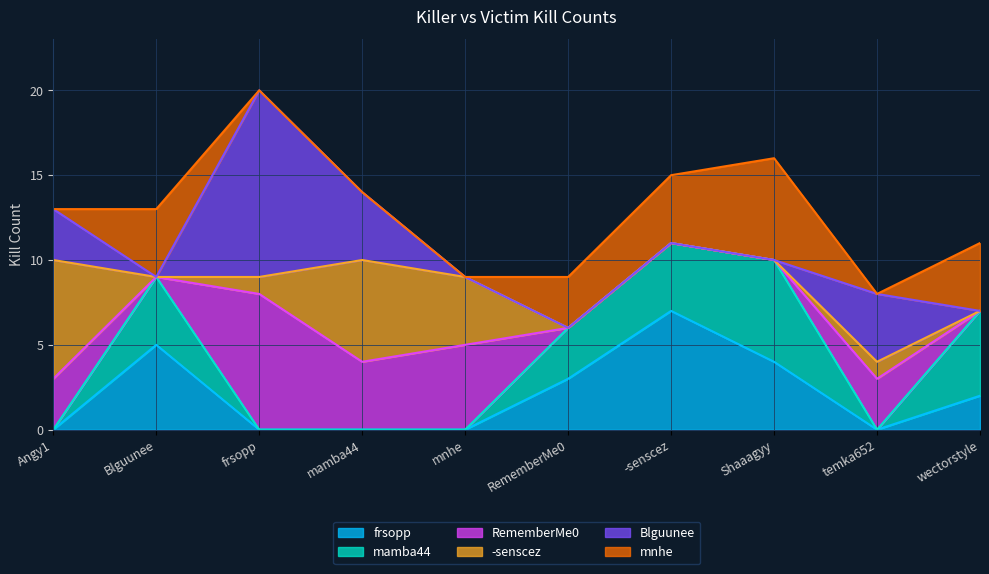

What are all the series names shown in the legend?

frsopp, mamba44, RememberMe0, -senscez, Blguunee, mnhe